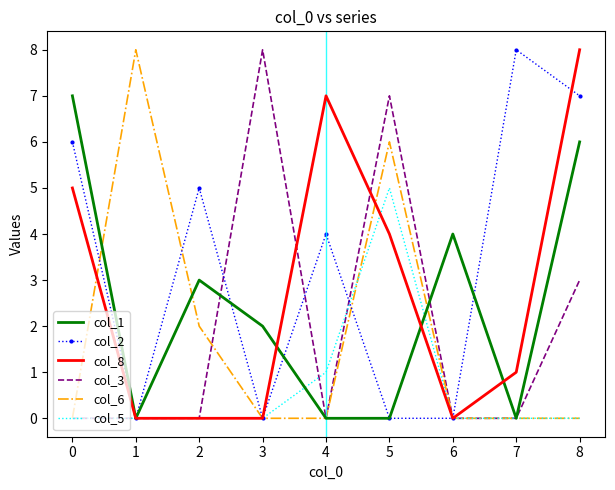

At which label is col_8 closest to 4?

5